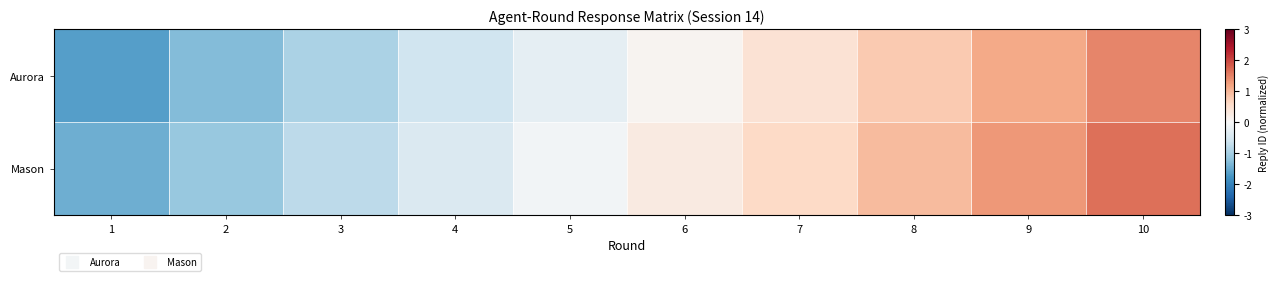

Reading left to right, extract all data points from this chart.

Aurora: 1=-1.6	2=-1.3	3=-1.0	4=-0.6	5=-0.3	6=0.1	7=0.4	8=0.8	9=1.1	10=1.5
Mason: 1=-1.5	2=-1.1	3=-0.8	4=-0.4	5=-0.1	6=0.3	7=0.6	8=1.0	9=1.3	10=1.6